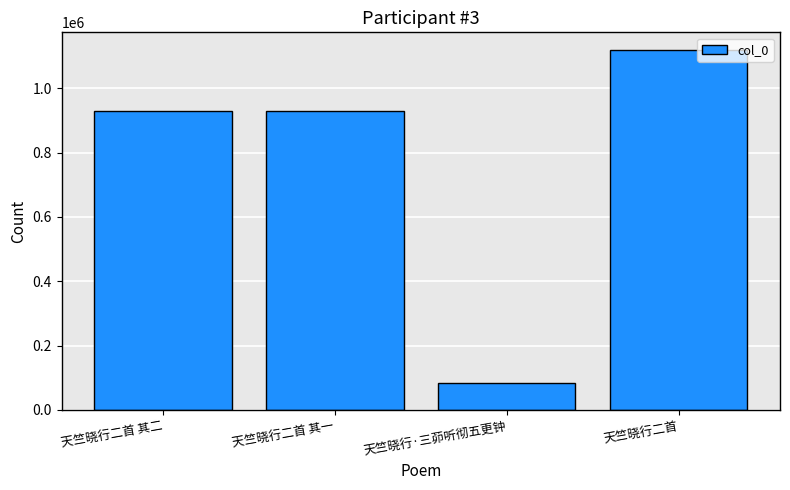

Which category has the highest value across all series?

天竺晓行二首